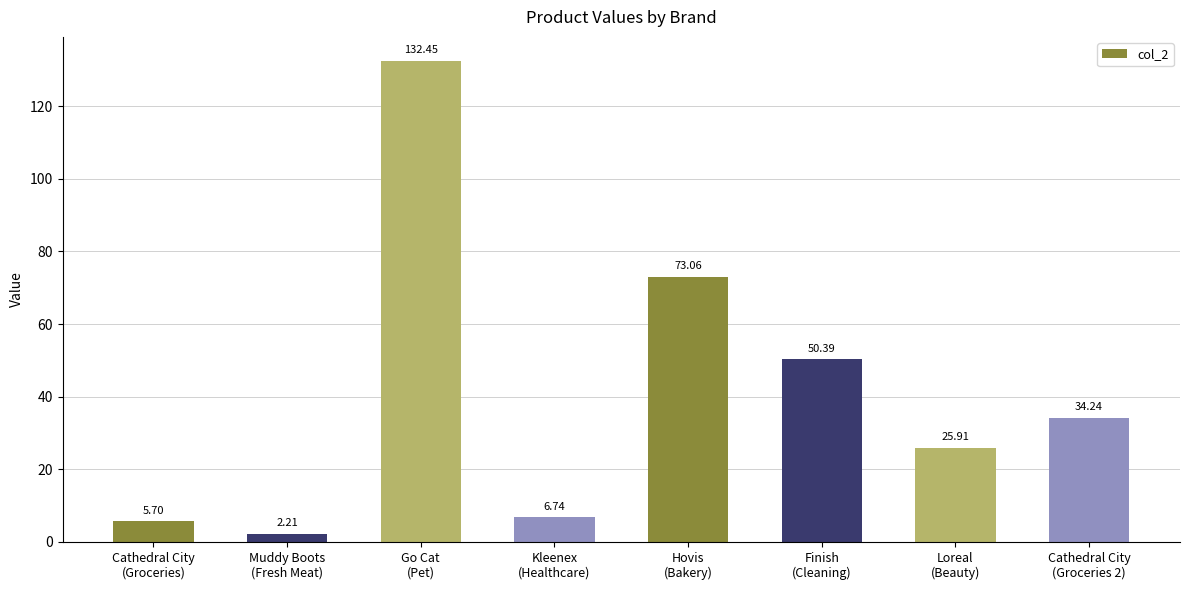

The chart shows a value of 34.2 at Cathedral City
(Groceries 2). True or false?

True